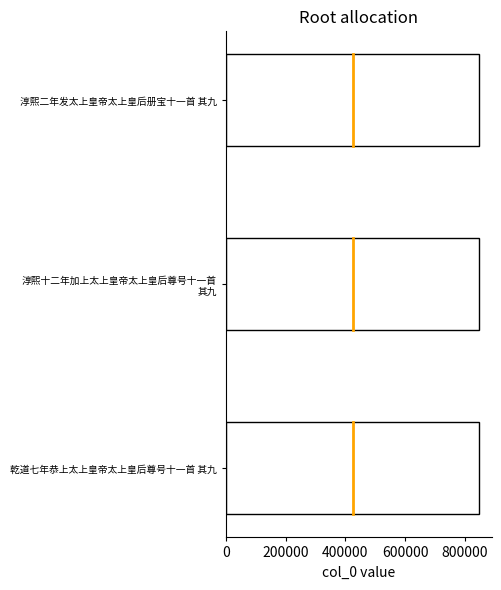

What is the greatest value displayed?

847872